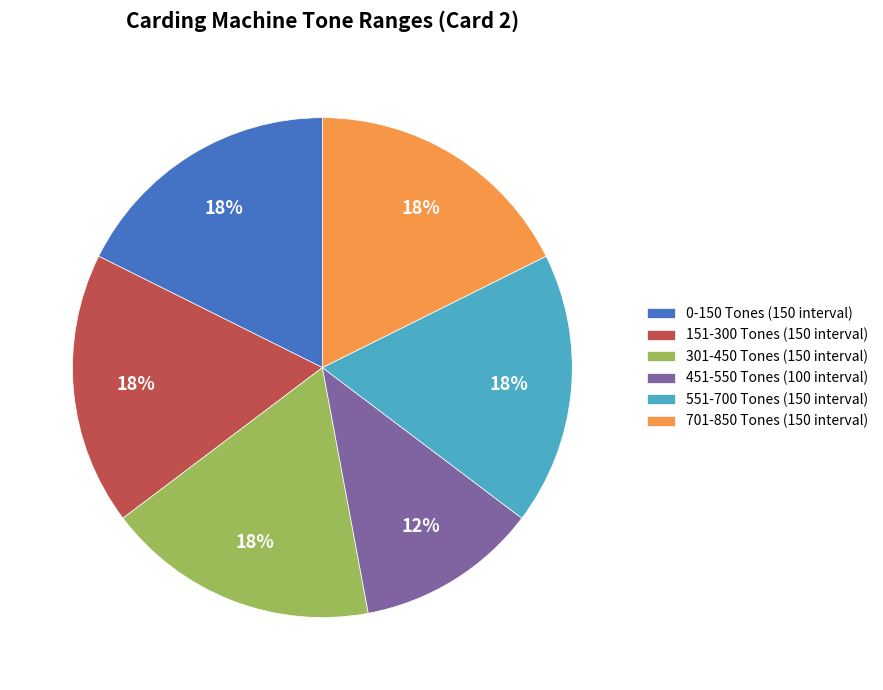

Which category has the smallest portion of the pie?

451-550